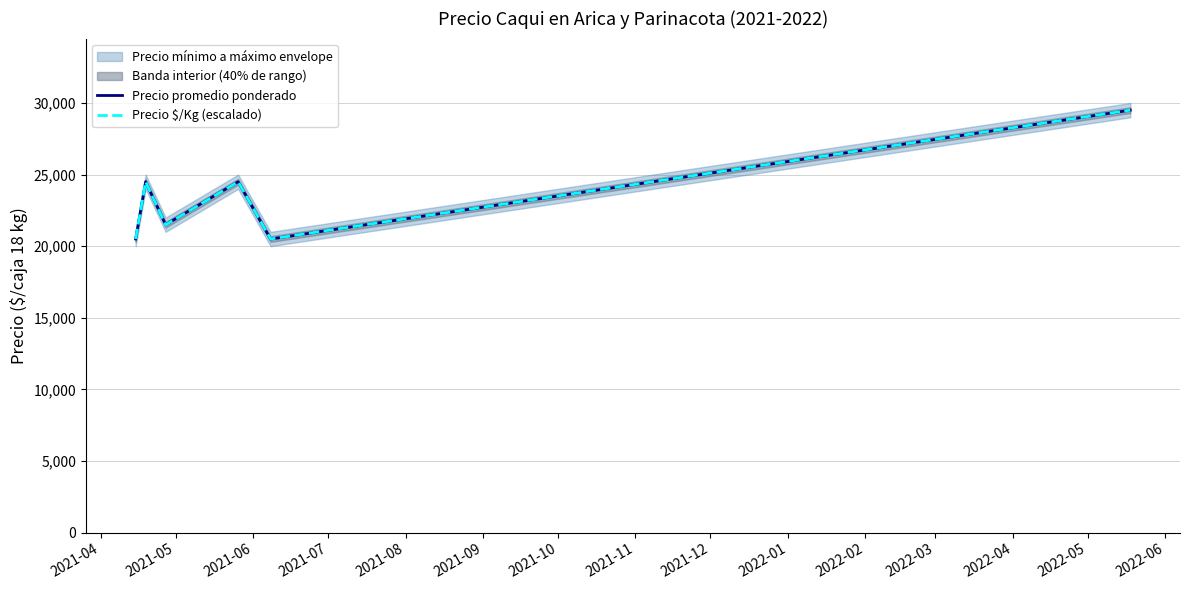

True or false: Precio $/Kg (escalado) has a value of 35254.6 at 2021-08.

False